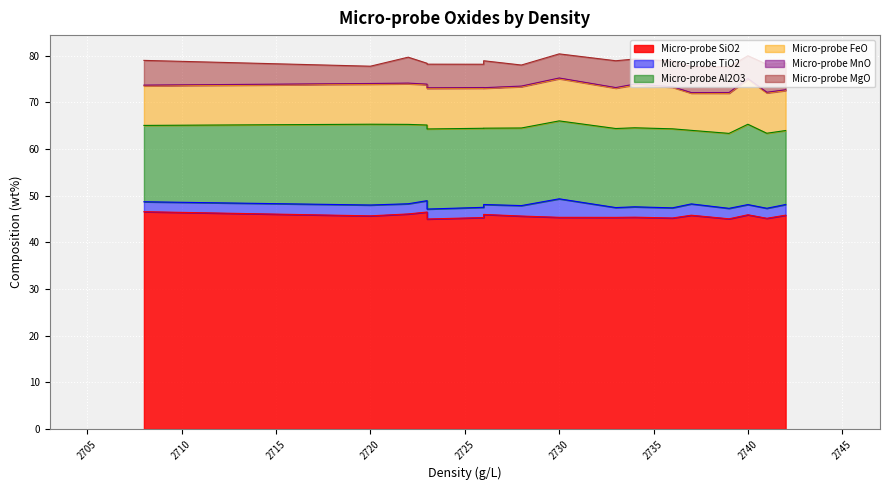

True or false: Micro-probe MnO and Micro-probe TiO2 cross at least once.

False